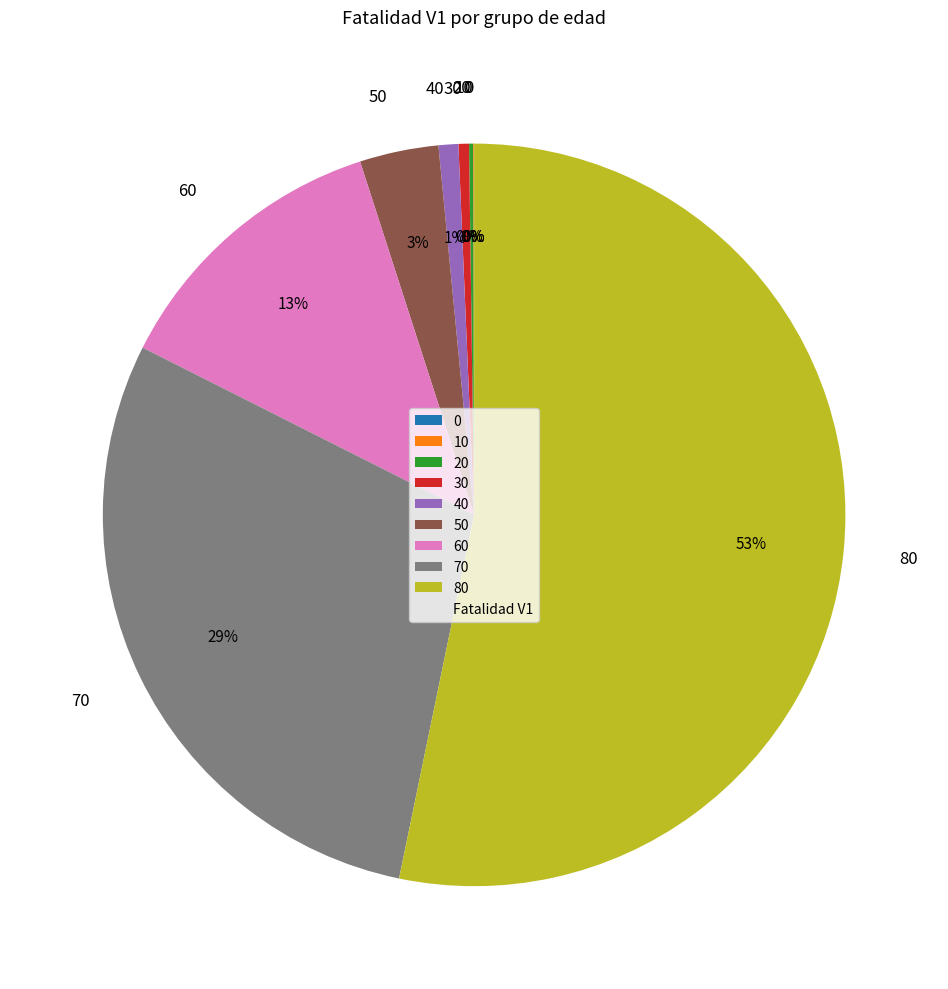

Does any single category account for the majority?

Yes